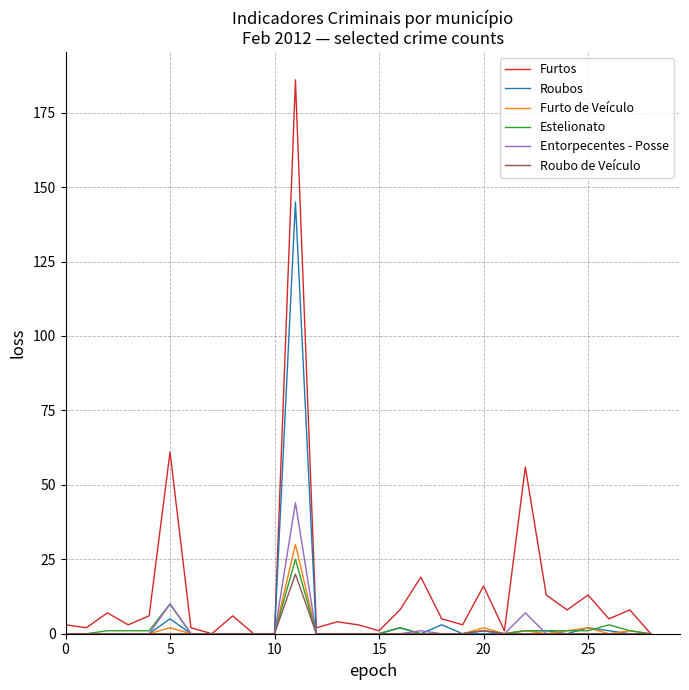

Does the chart display data point markers on the line(s)?

No